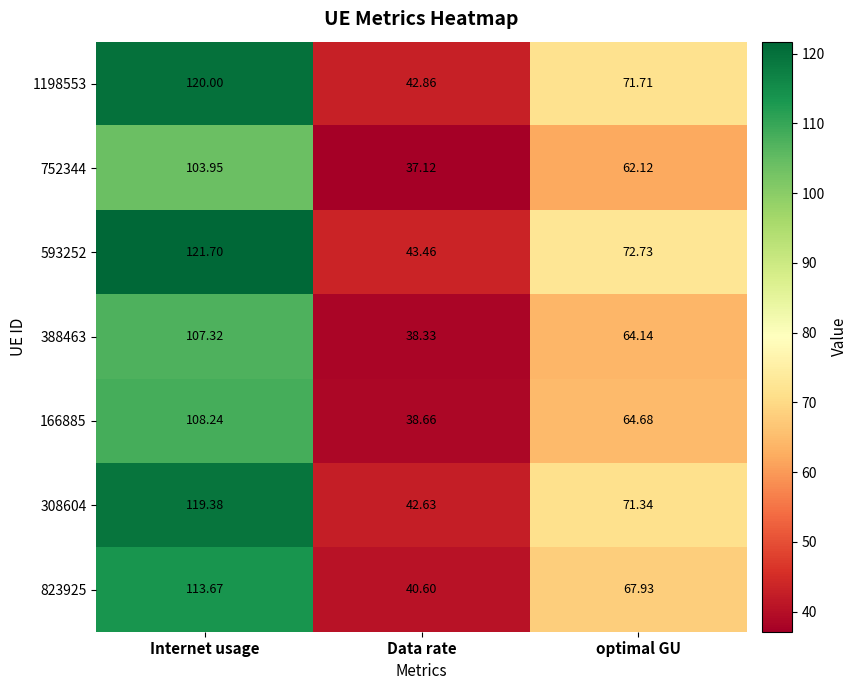

At which label does 166885 reach its minimum?

Data rate